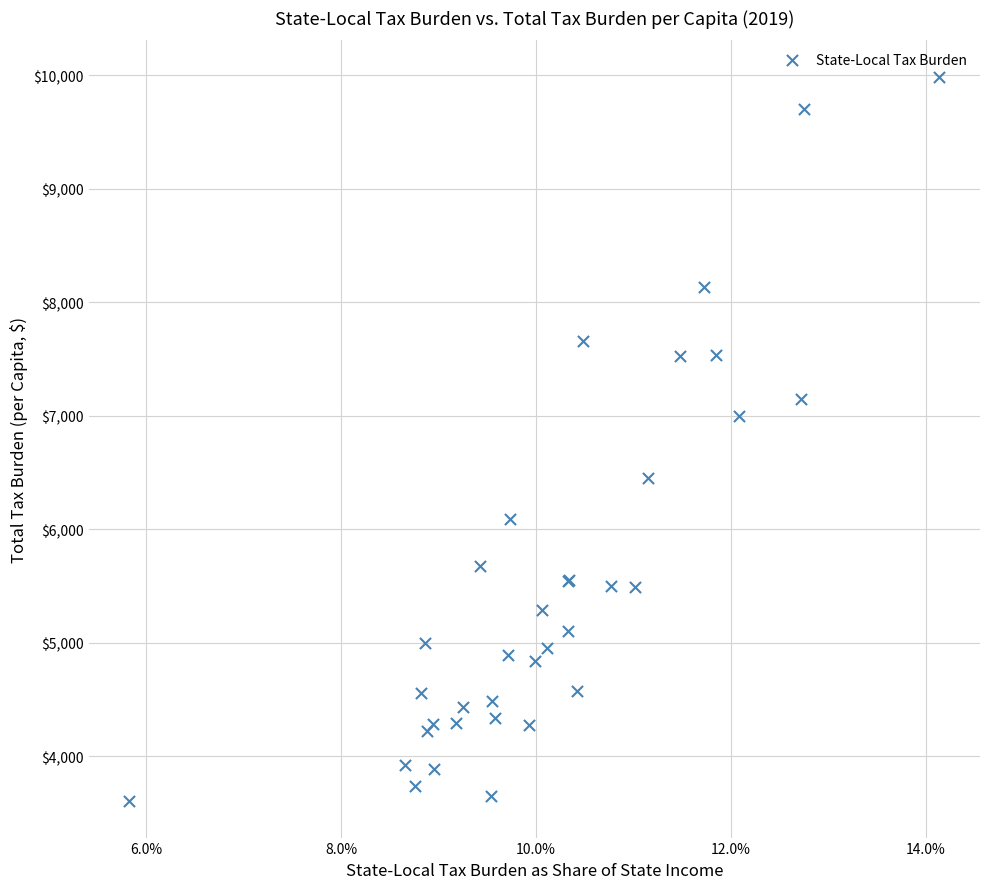

What Y value in the scatter plot is closest to 6795?

7000.6